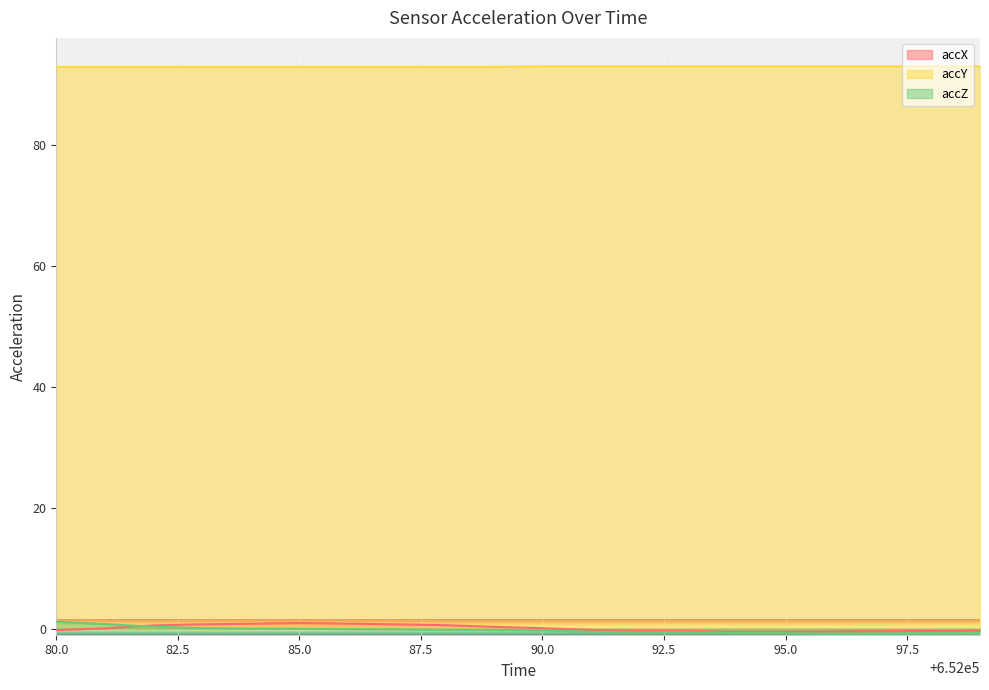

True or false: accZ has more than 2 points higher than both neighbors.

False